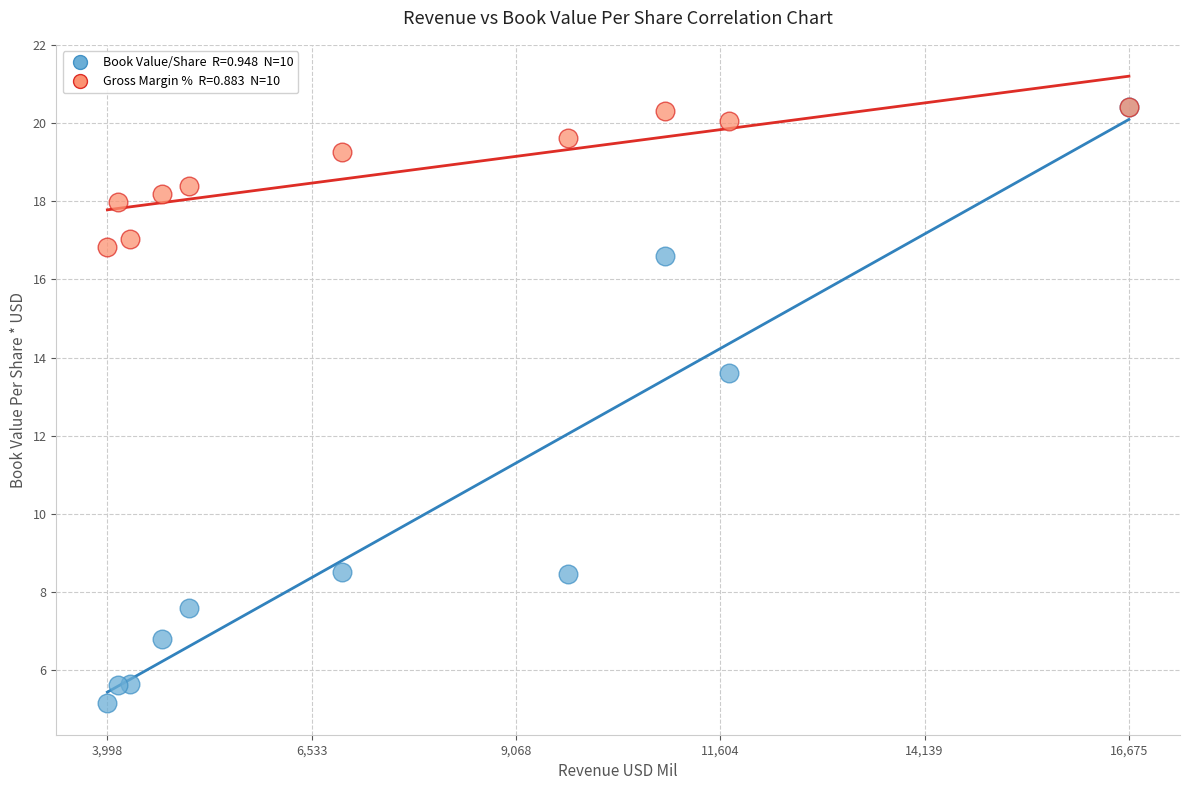

Across all series, what Y value is closest to 12?

13.6